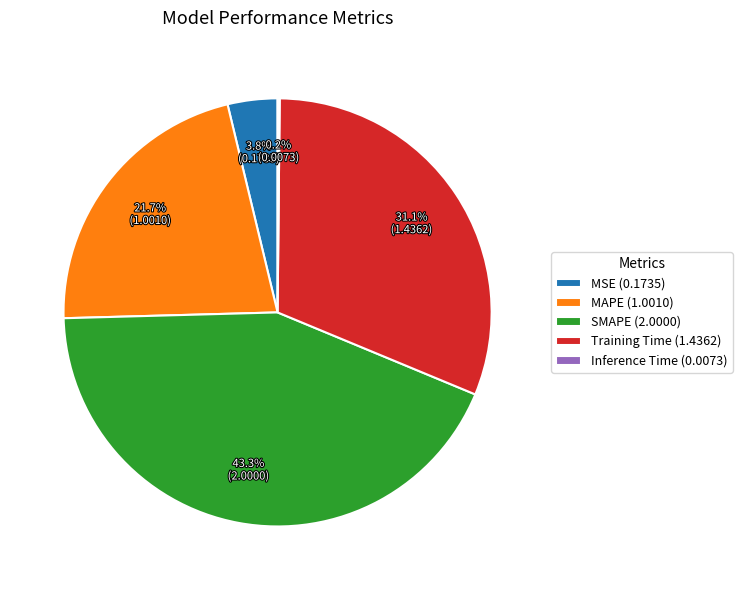

Approximately how many times larger is the value at SMAPE (2.0000) compared to MAPE (1.0010)?

2.0